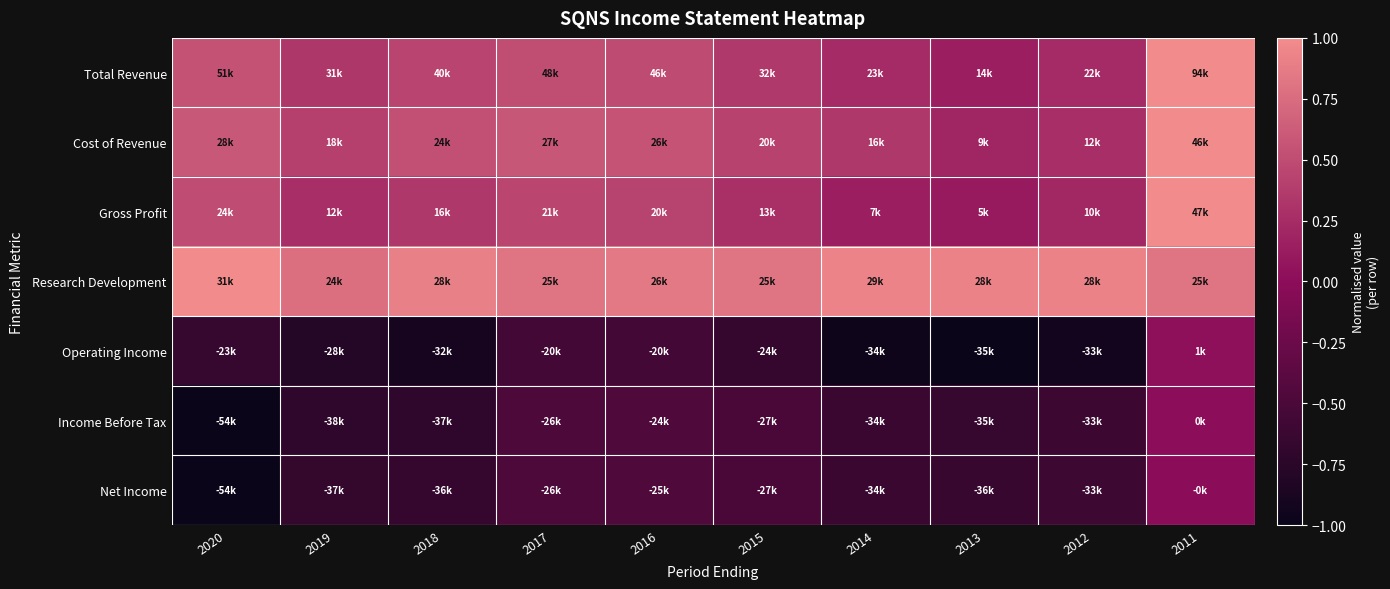

What is the difference between the highest and lowest values at 2016?

1.4